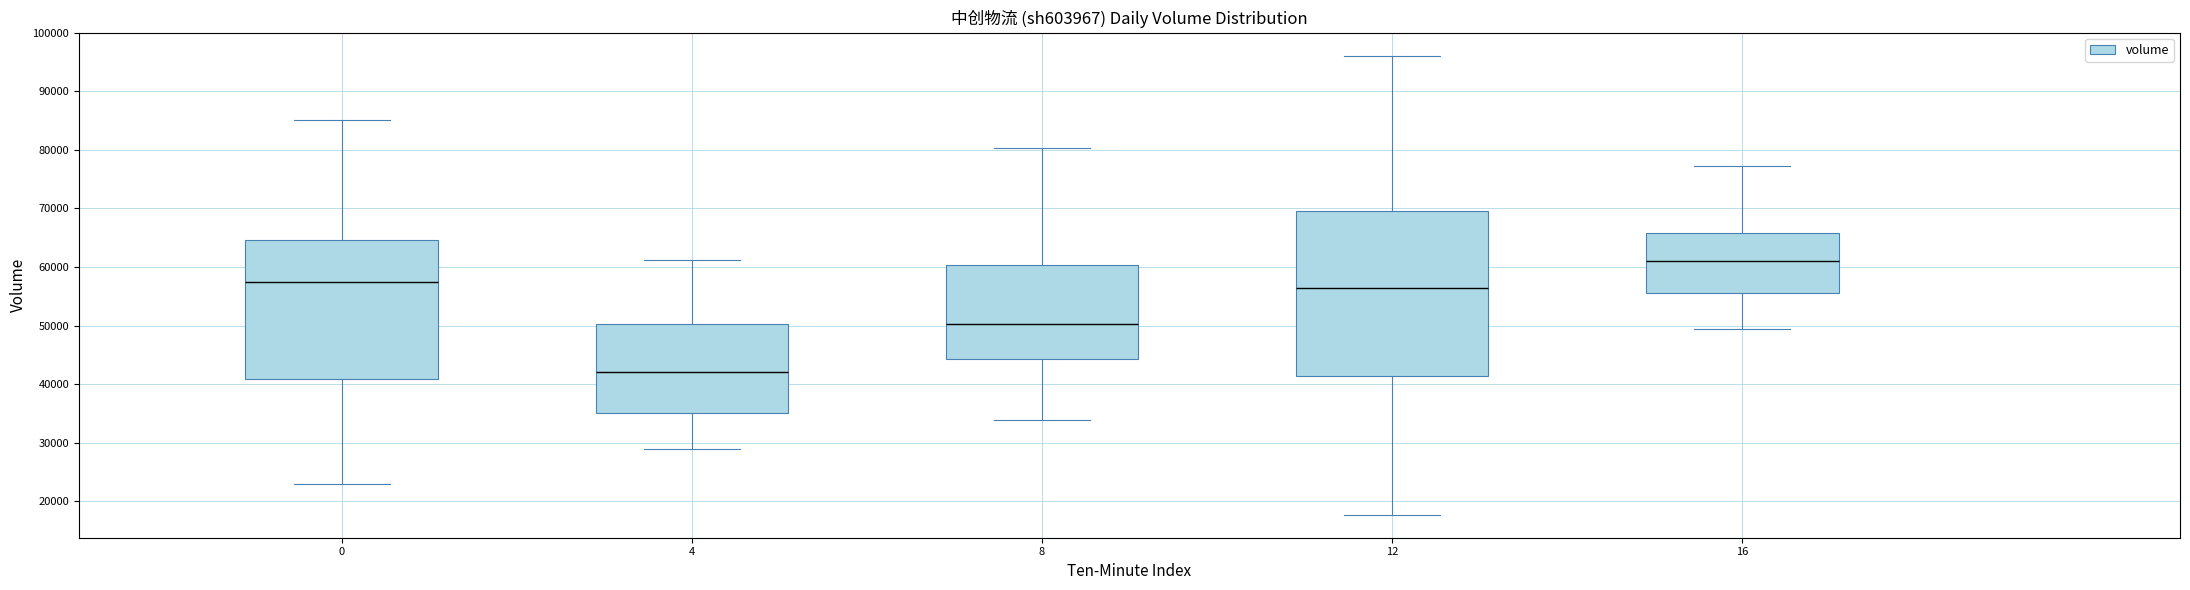

Reading left to right, read every box against the y-axis: the position of its median line, the range the box covers, and the ends of its whiskers. The values are not printed on the chart, so give them approximately, as read against the axis.

0: median 57000, box 41000 to 65000, whiskers 23000 to 85000
4: median 42000, box 35000 to 50000, whiskers 29000 to 61000
8: median 50000, box 44000 to 60000, whiskers 34000 to 80000
12: median 56000, box 41000 to 70000, whiskers 18000 to 96000
16: median 61000, box 56000 to 66000, whiskers 49000 to 77000